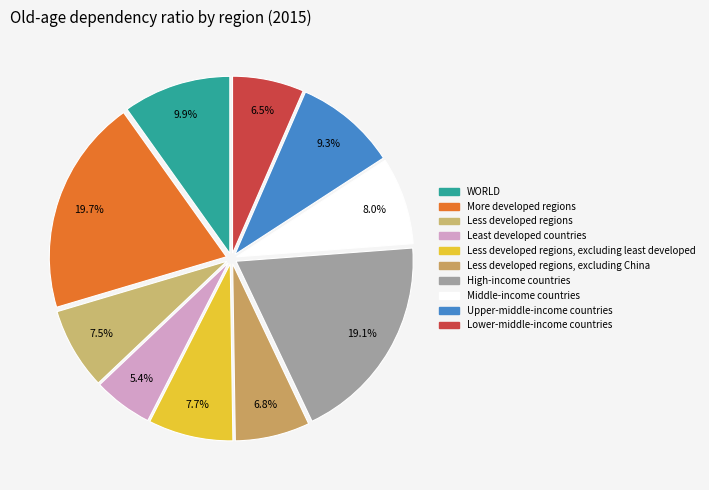

To the nearest percent, what is the difference between the largest and smallest slice percentages?

14%